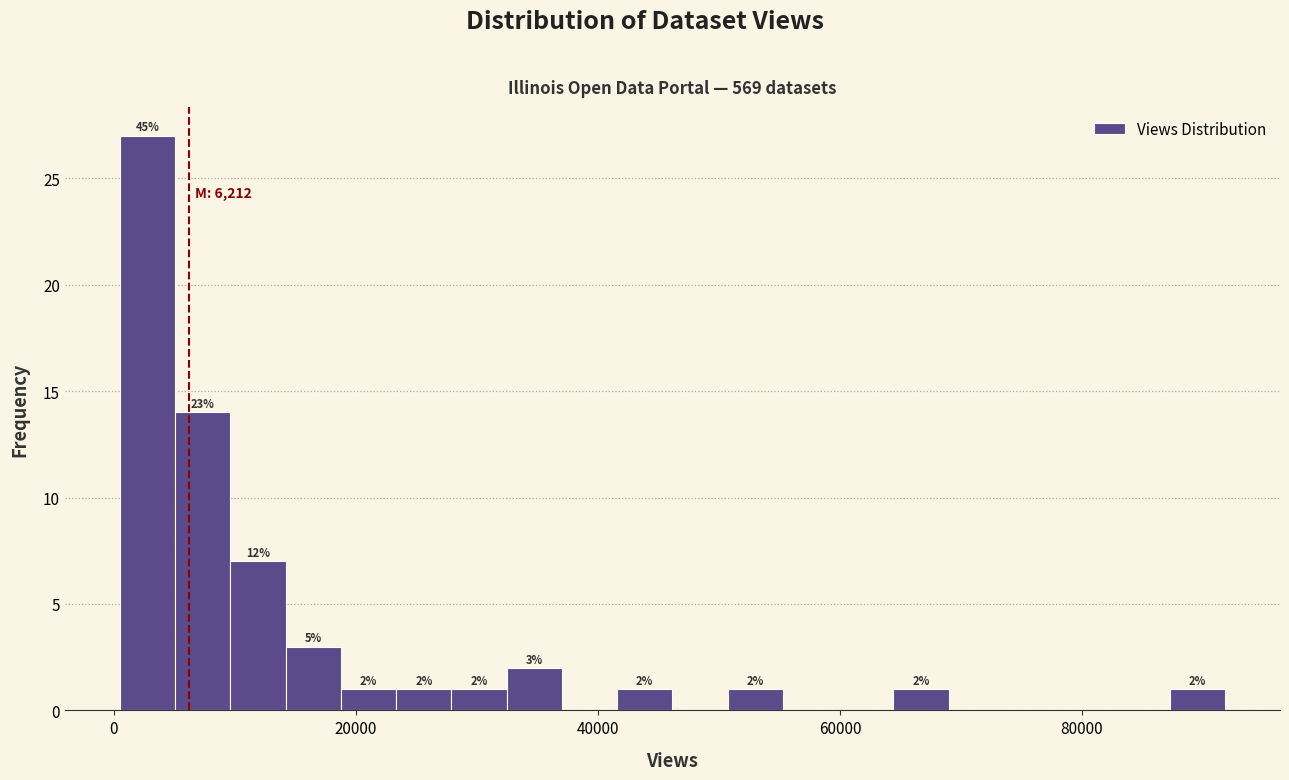

Read against the x-axis, roughly where is the centre of the tallest bar?

2000